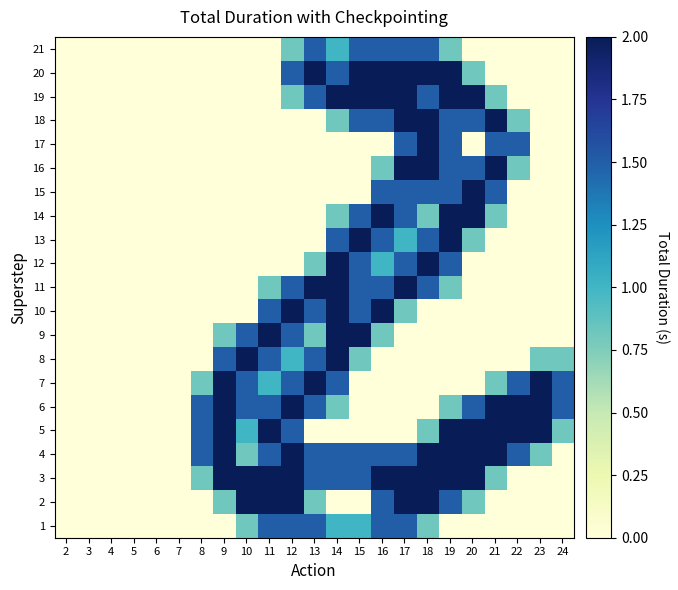

Which has a higher value, 16 or 19?

16